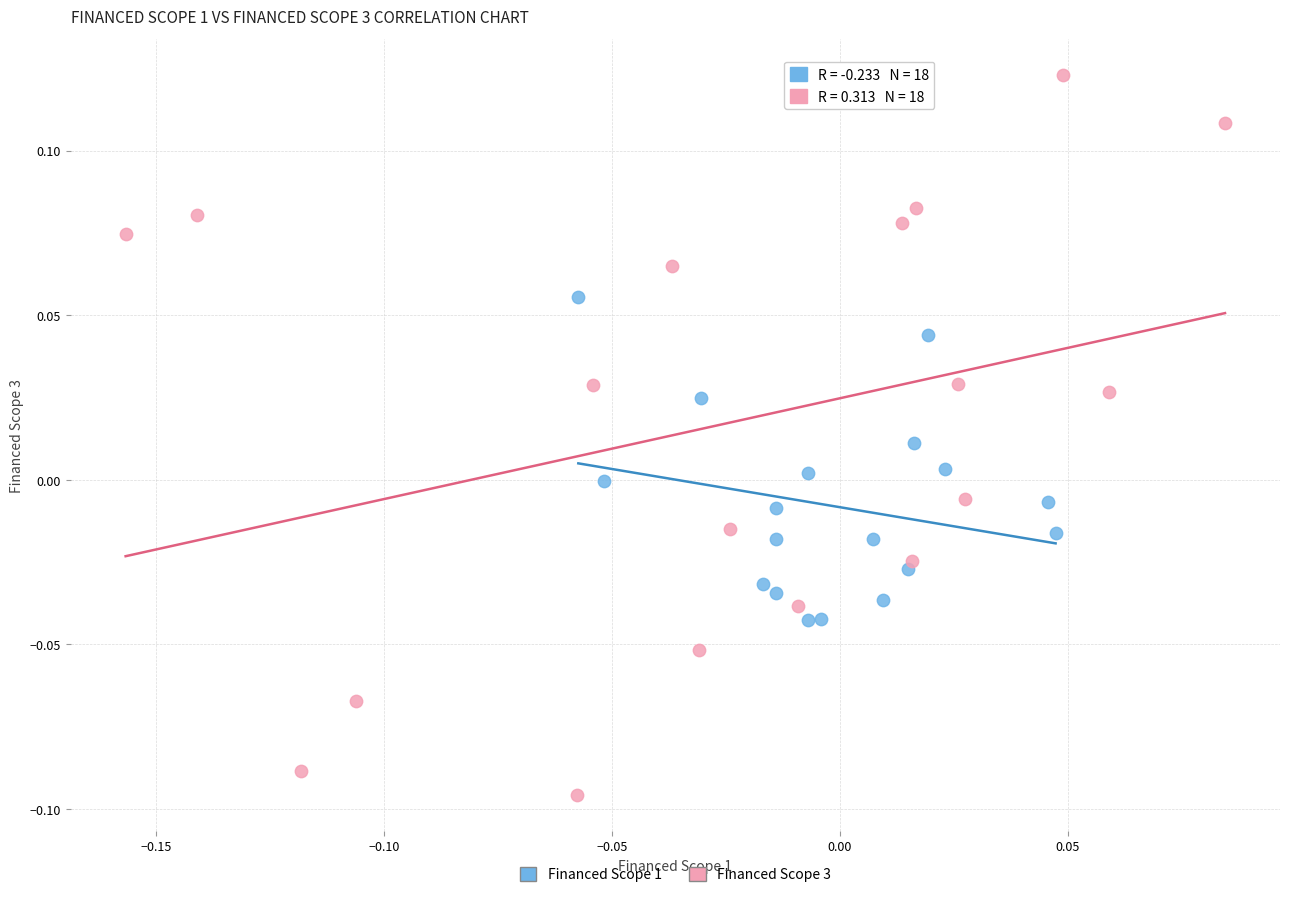

Which series contains the lowest Y value?

Financed Scope 3